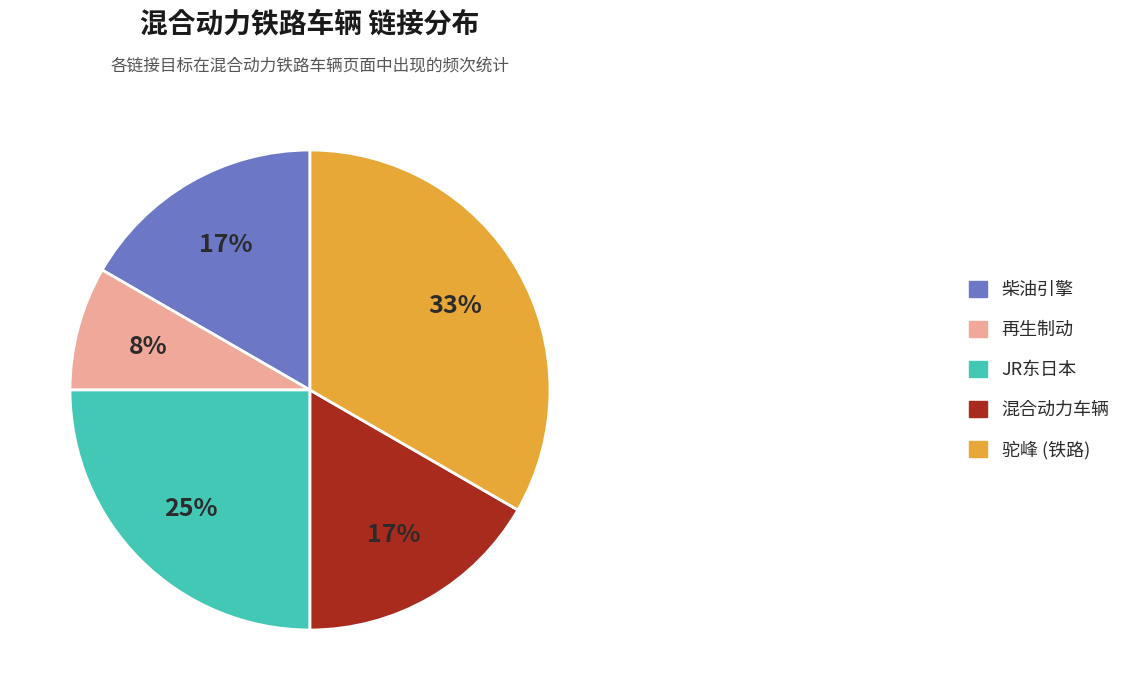

To the nearest percent, what is the difference between the largest and smallest slice percentages?

25%